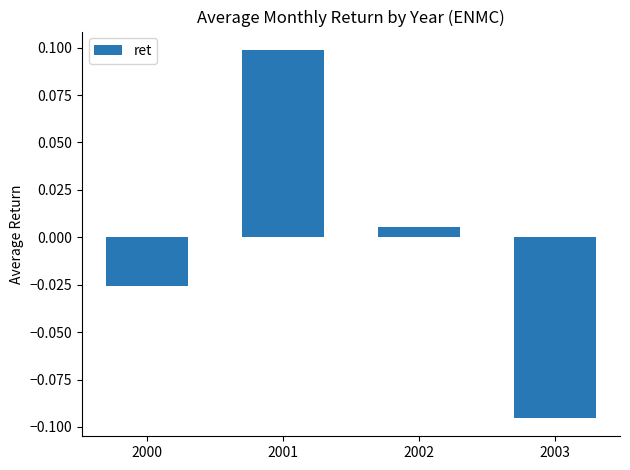

What is the value of the 2nd bar from the left?

0.1